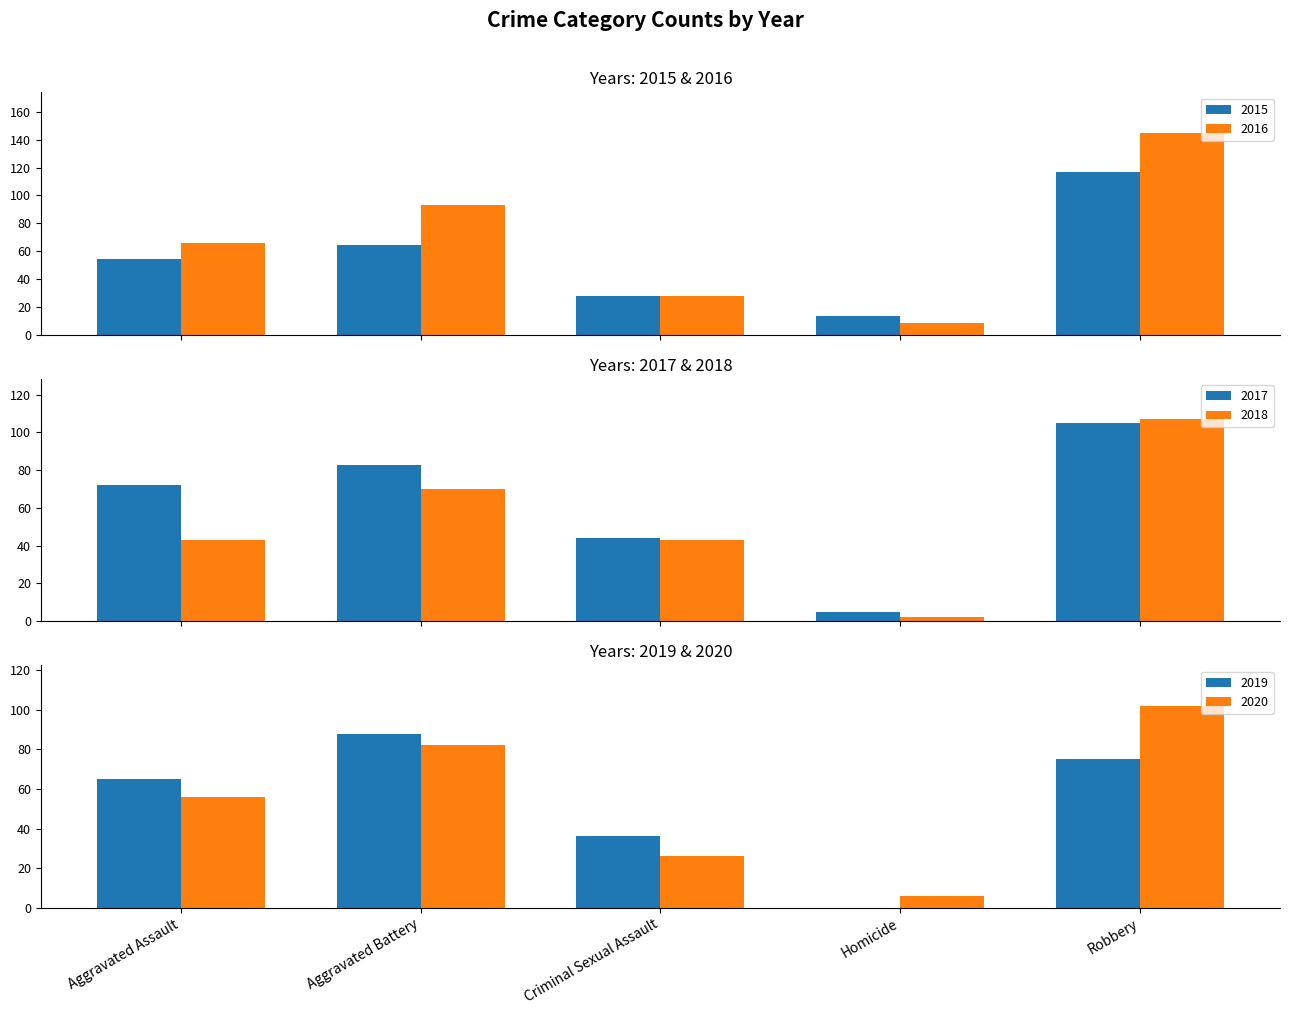

Which has a higher value, Criminal Sexual Assault or Homicide?

Criminal Sexual Assault